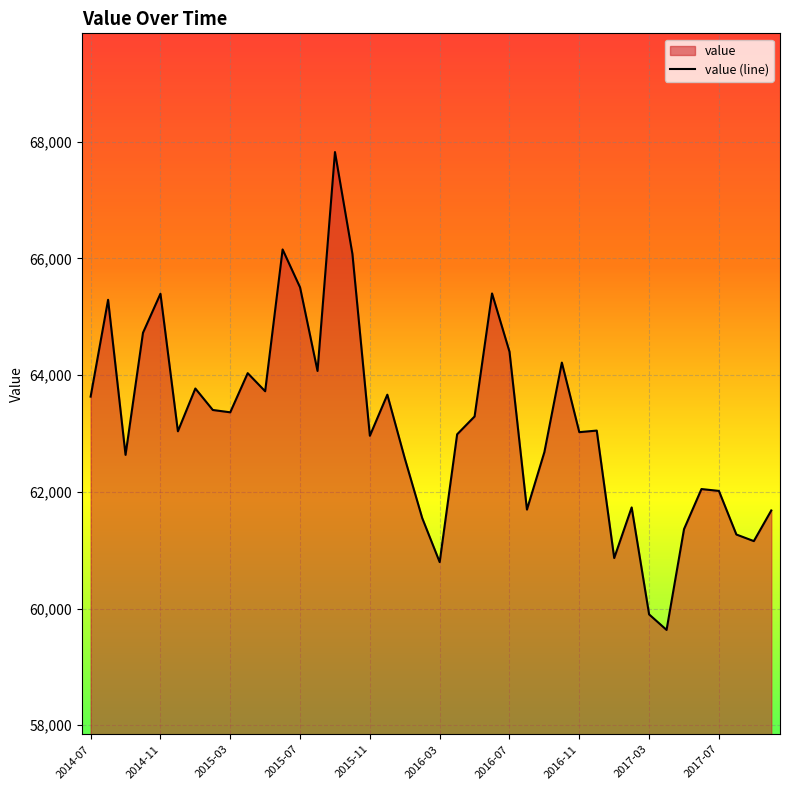

At which label is the value closest to 63728?

10